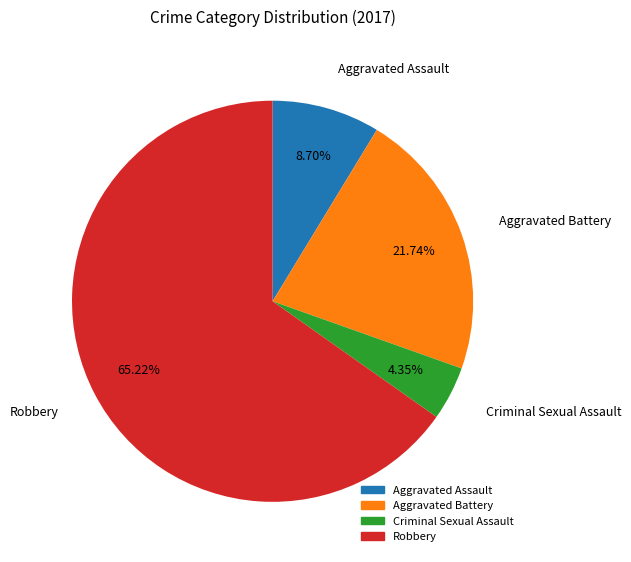

To the nearest percent, what is the difference between the Aggravated Battery and Robbery slice percentages?

43%